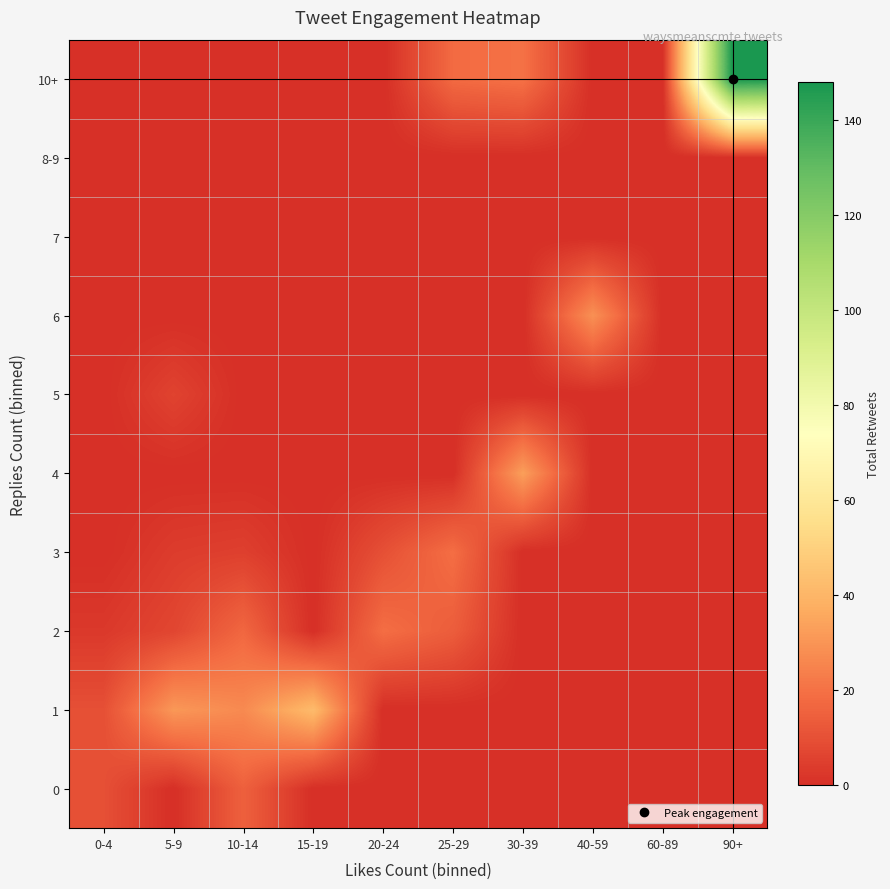

Reading left to right, transcribe all the data shown in this chart.

row_0: 10	0	15	0	0	0	0	0	0	0
row_1: 10	31	27	42	0	0	0	0	0	0
row_2: 3	7	17	0	19	14	0	0	0	0
row_3: 0	4	5	0	10	19	0	0	0	0
row_4: 0	0	0	0	0	0	33	0	0	0
row_5: 0	6	0	0	0	0	0	0	0	0
row_6: 0	0	0	0	0	0	0	29	0	0
row_7: 0	0	0	0	0	0	0	0	0	0
row_8: 0	0	0	0	0	0	0	0	0	0
row_9: 0	0	0	0	0	18	20	0	0	148